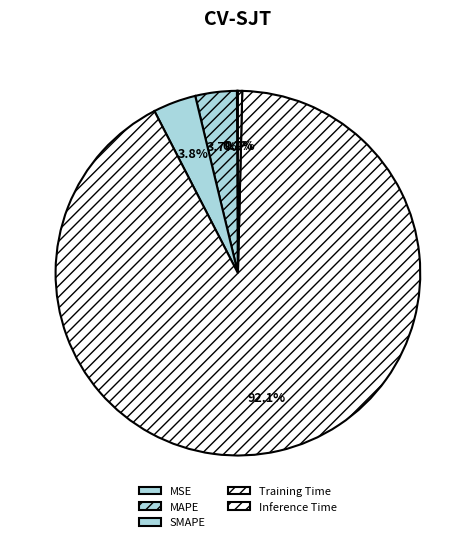

To the nearest percent, what is the average slice percentage?

20%